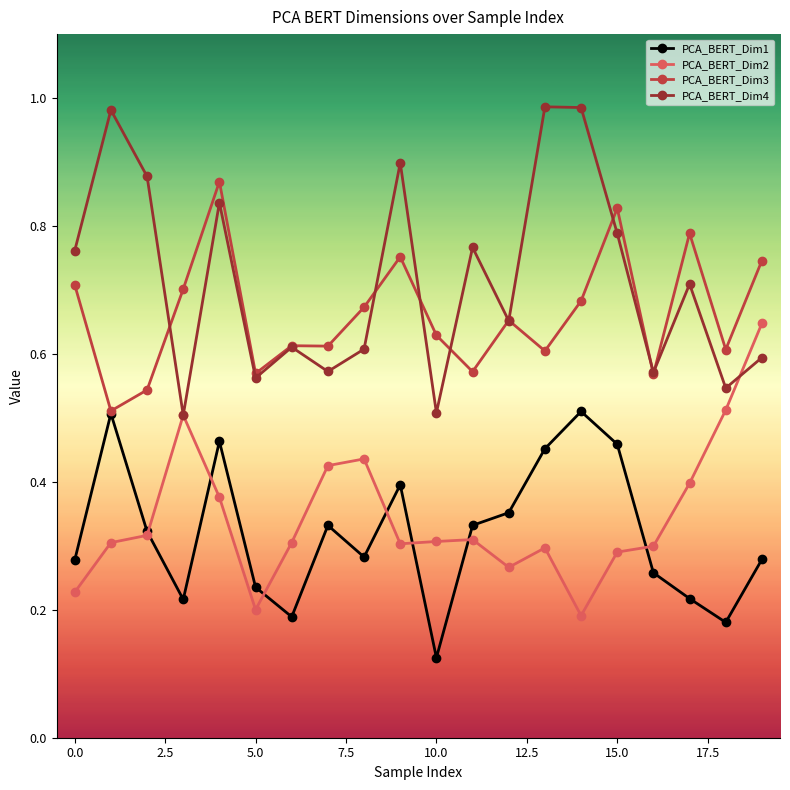

After their last crossing, which series has the higher values: PCA_BERT_Dim4 or PCA_BERT_Dim3?

PCA_BERT_Dim3